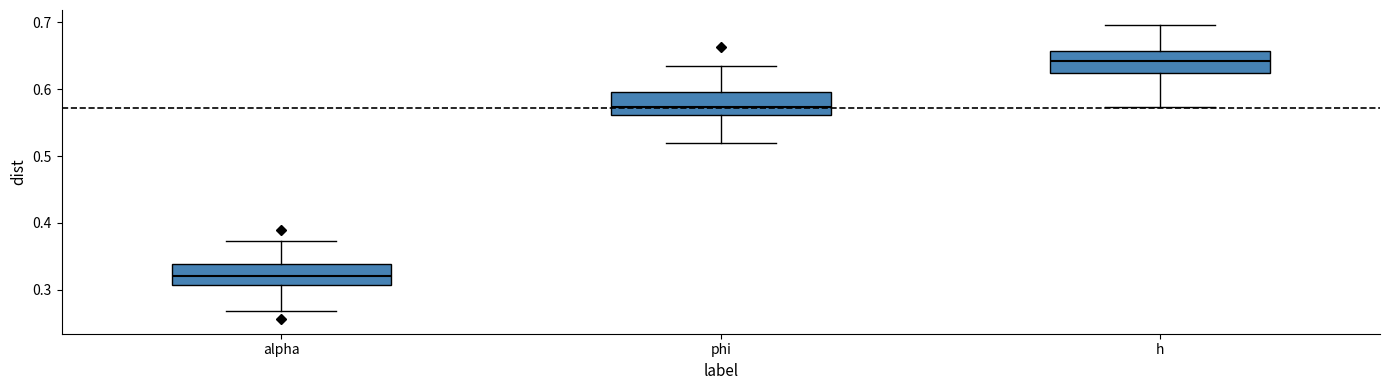

Reading left to right, transcribe this box plot: for each box, give where its median line is, the range the box spans, and where its two whiskers end, as read against the y-axis. The values are not printed on the chart, so give them approximately, as read against the axis.

alpha: median 0.32, box 0.31 to 0.34, whiskers 0.27 to 0.37
phi: median 0.57, box 0.56 to 0.60, whiskers 0.52 to 0.64
h: median 0.64, box 0.62 to 0.66, whiskers 0.57 to 0.70